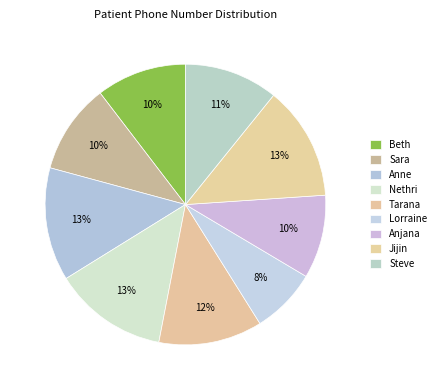

Which has a higher value, Tarana or Jijin?

Jijin